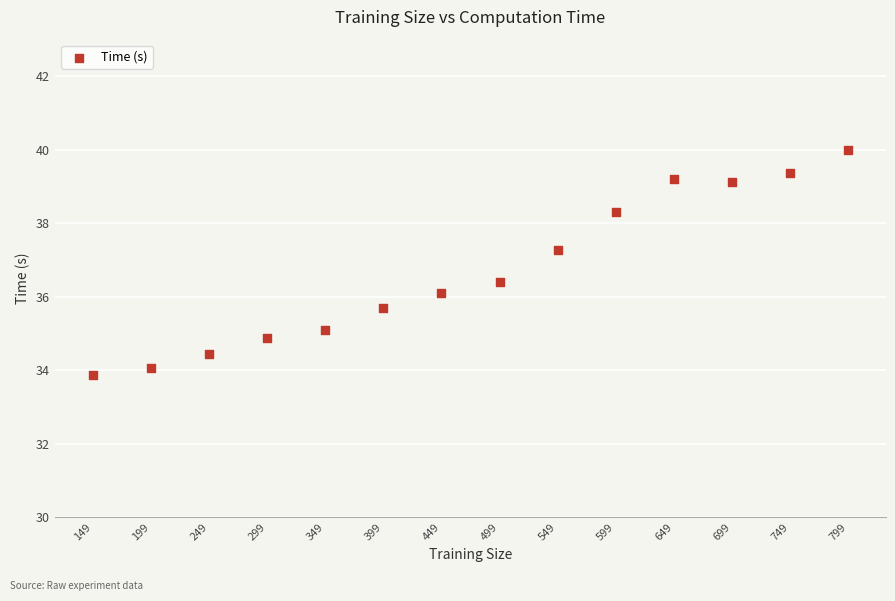

What is the range of X values (max minus min)?

650.0